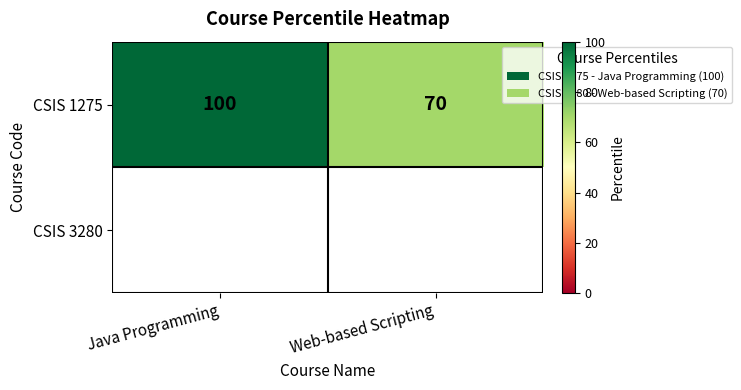

What is the difference between the values at Web-based Scripting and Java Programming?

30